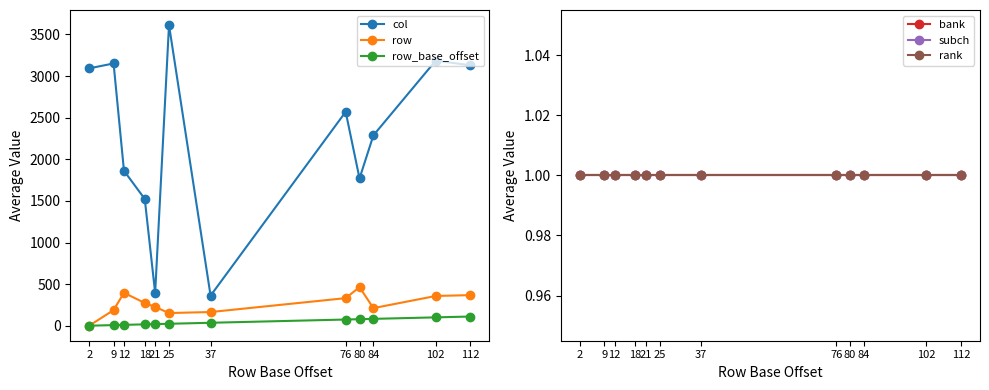

At which label does subch reach its minimum?

2